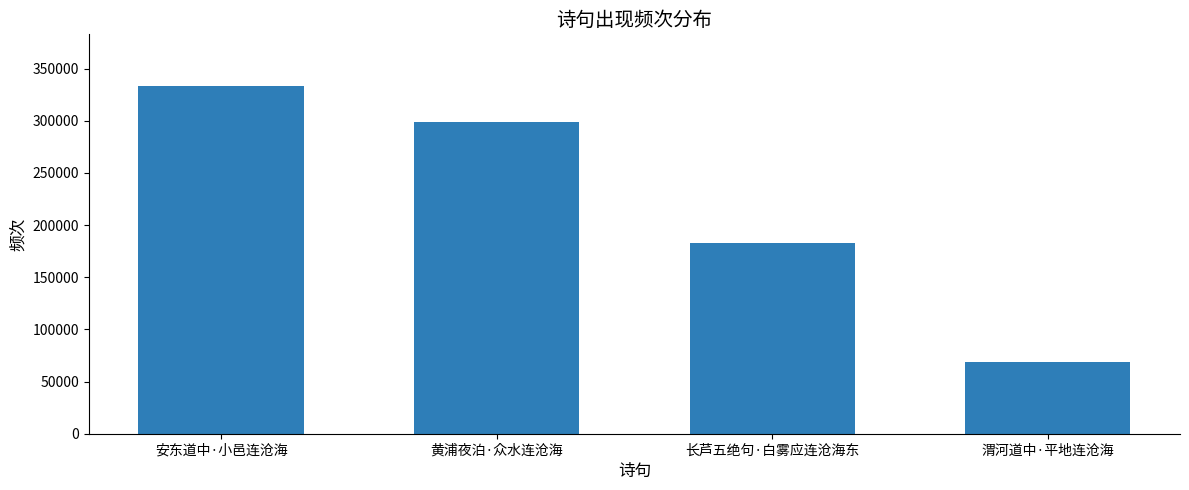

How many series are shown in this chart?

1